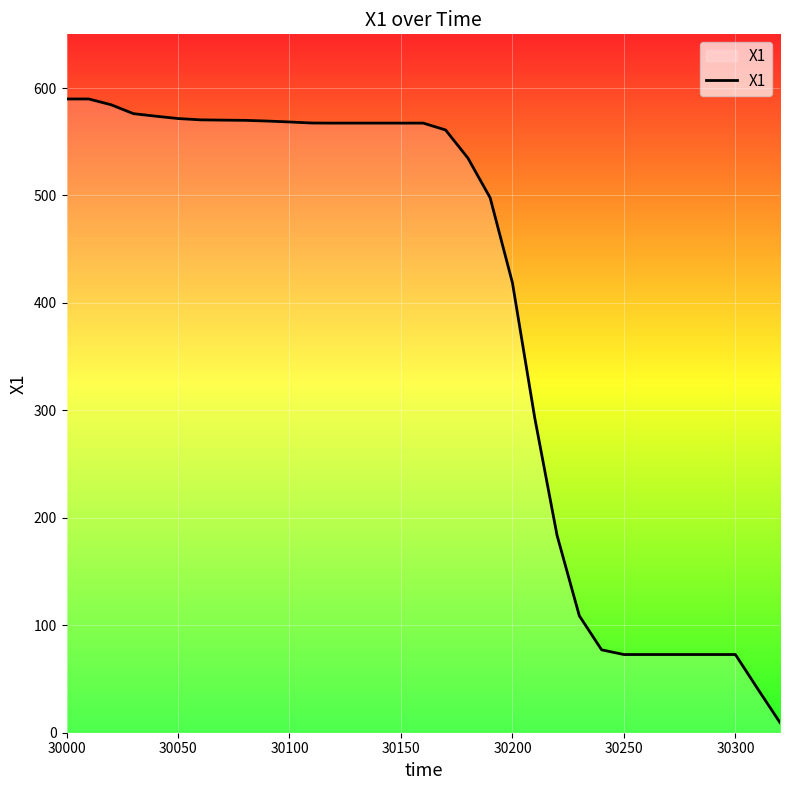

How many values exceed 567?

17